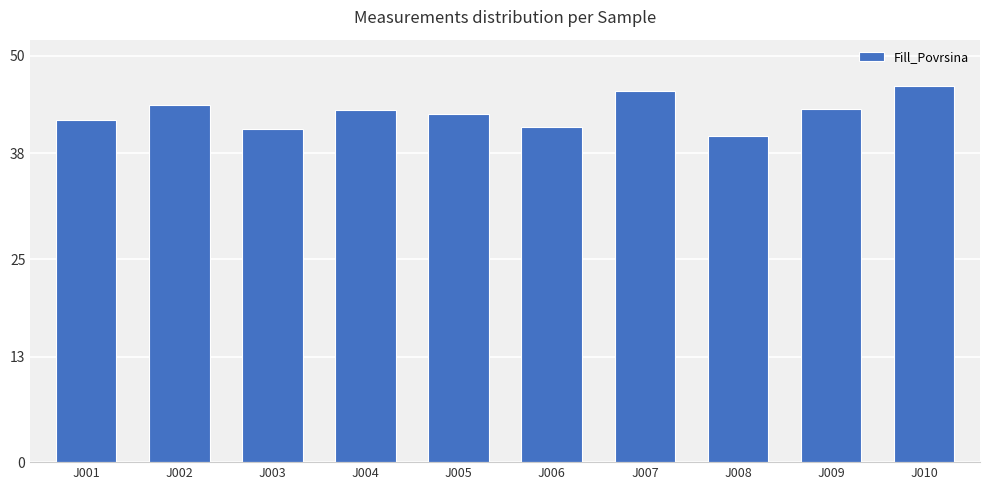

What is the sum of all values?

430.1